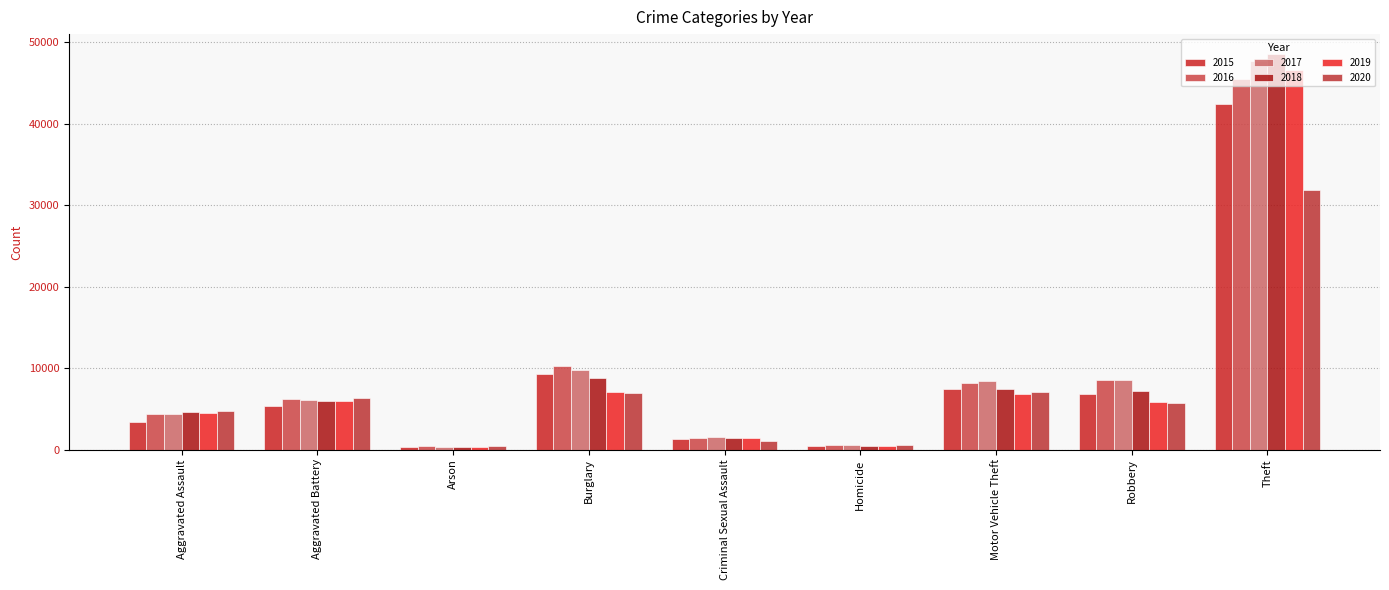

Which category has the lowest value in the 2018 series?

Arson